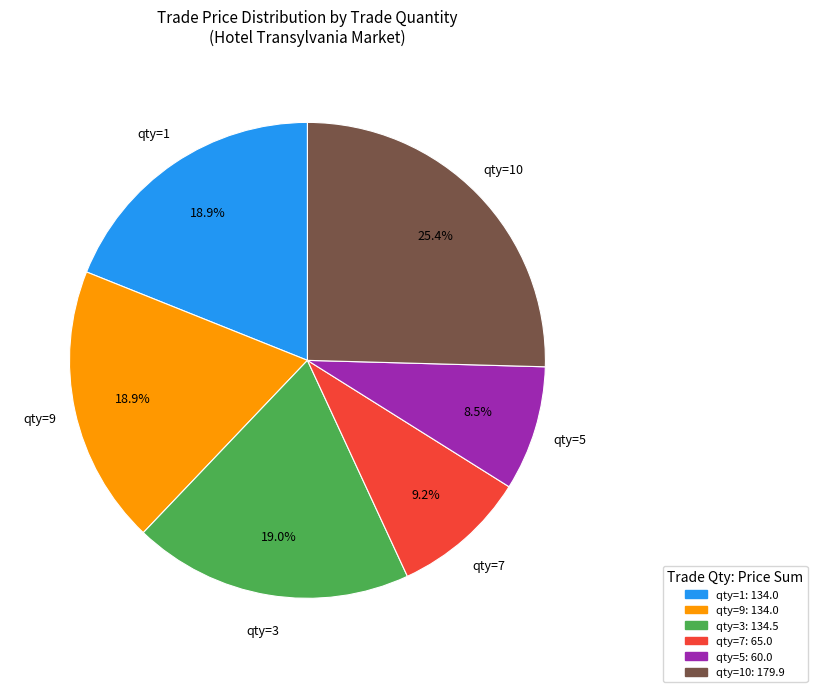

What is the largest slice in the pie chart?

qty=10